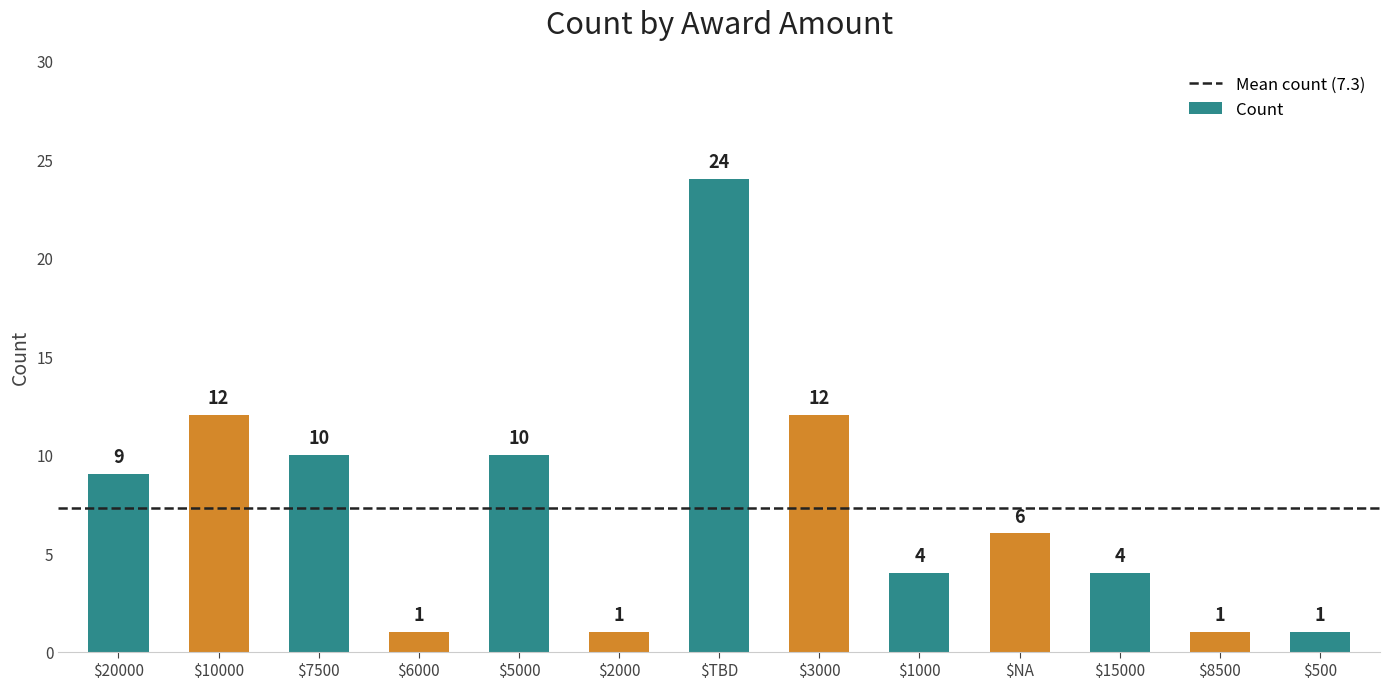

Reading left to right, transcribe all the data shown in this chart.

9	12	10	1	10	1	24	12	4	6	4	1	1